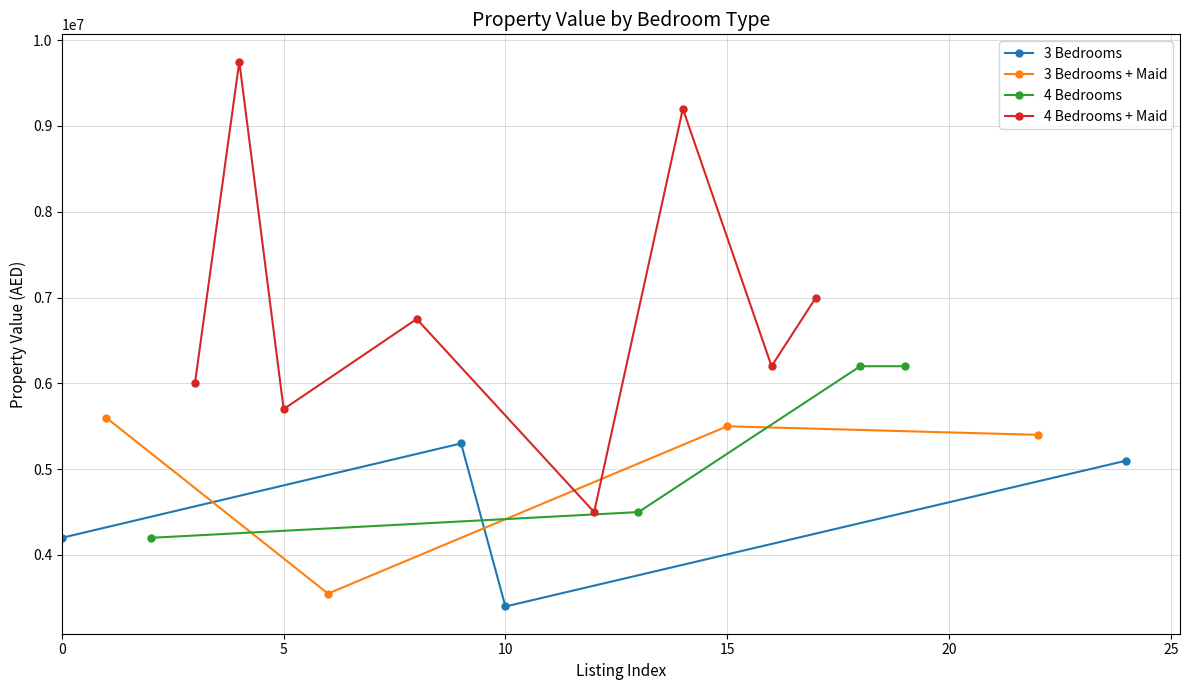

The value of 3 Bedrooms at 10 is 910059. True or false?

False